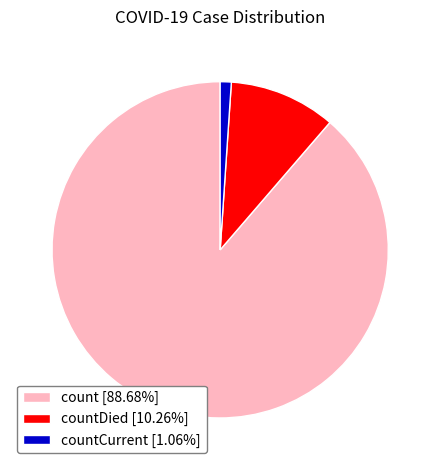

Do count [88.68%] and countCurrent [1.06%] together represent more than half of the pie?

Yes